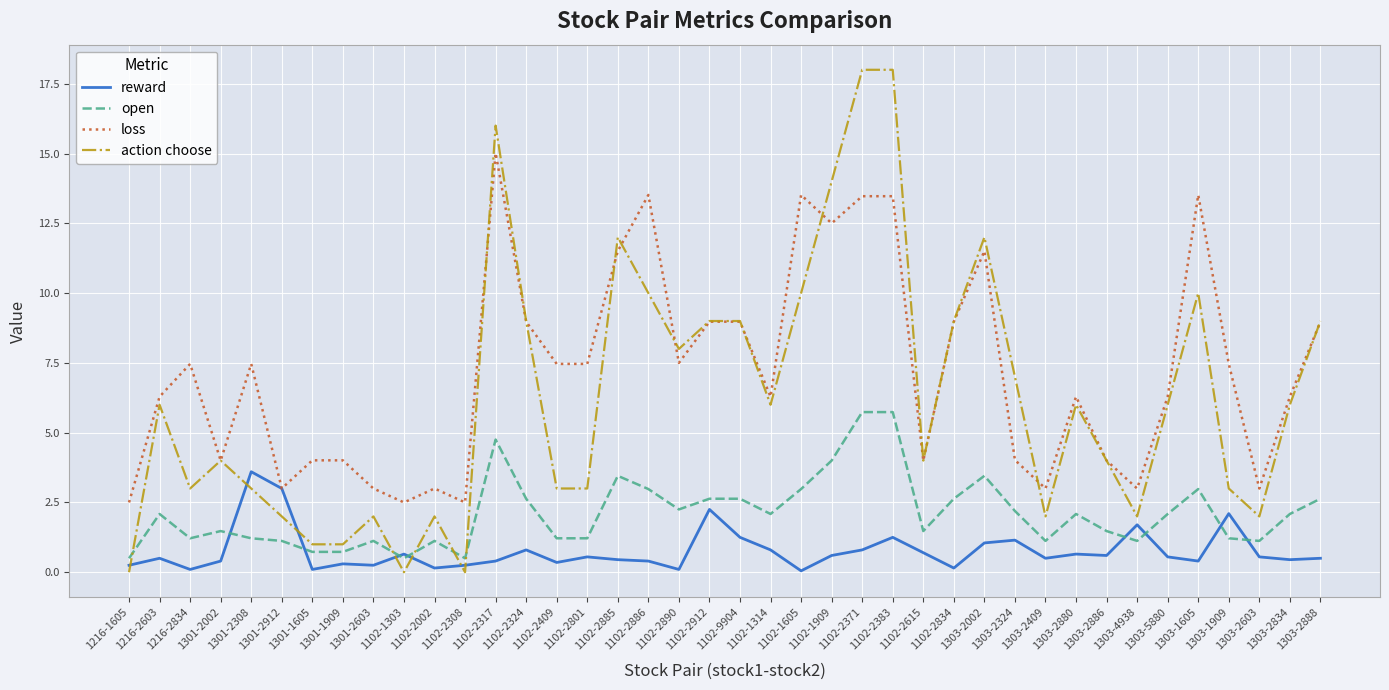

Which series has the largest range (max minus min)?

action choose